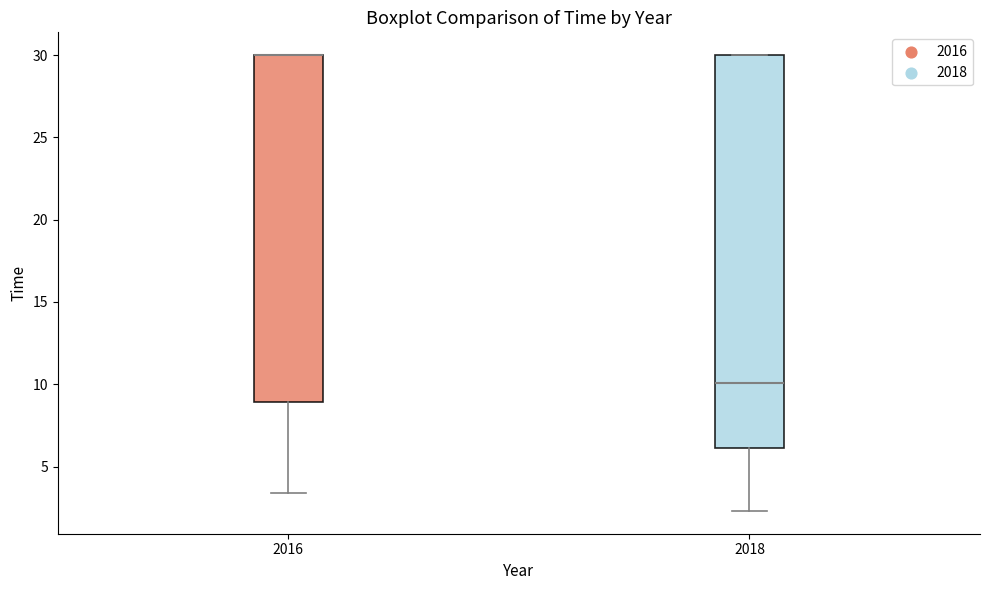

Reading left to right, read every box against the y-axis: the position of its median line, the range the box covers, and the ends of its whiskers. The values are not printed on the chart, so give them approximately, as read against the axis.

2016: median 30.0 (drawn on the box's upper edge), box 9.0 to 30.0, whiskers 3.5 to 30.0
2018: median 10.0, box 6.0 to 30.0, whiskers 2.5 to 30.0